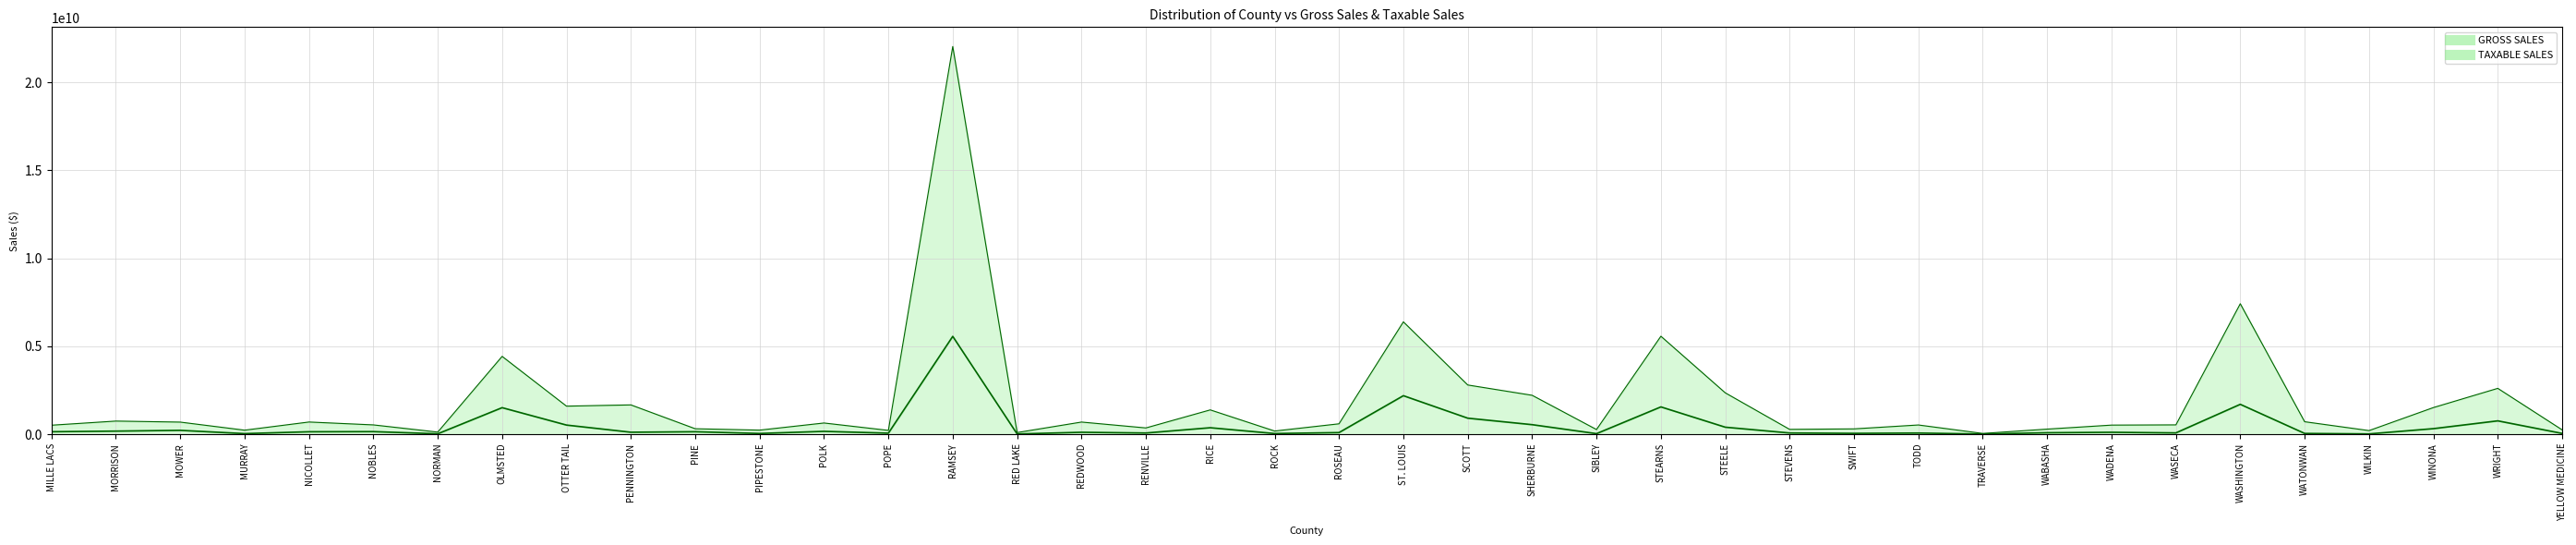

List the series in order of their peak value, lowest first.

TAXABLE SALES, GROSS SALES